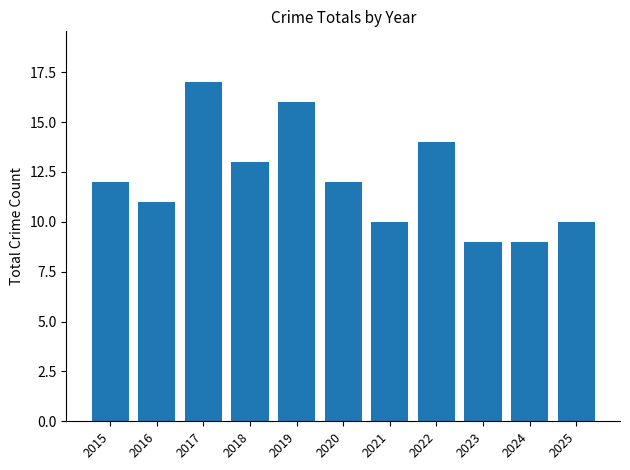

Reading left to right, extract all data points from this chart.

12	11	17	13	16	12	10	14	9	9	10